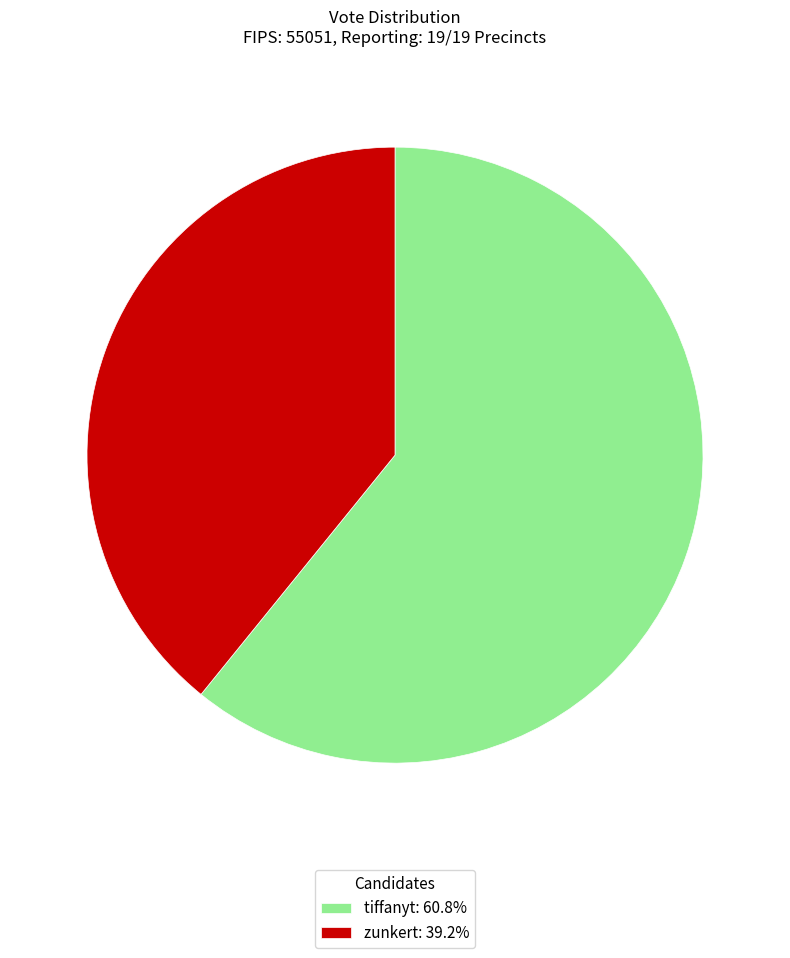

Does zunkert: 39.2% account for over 50% of the chart?

No